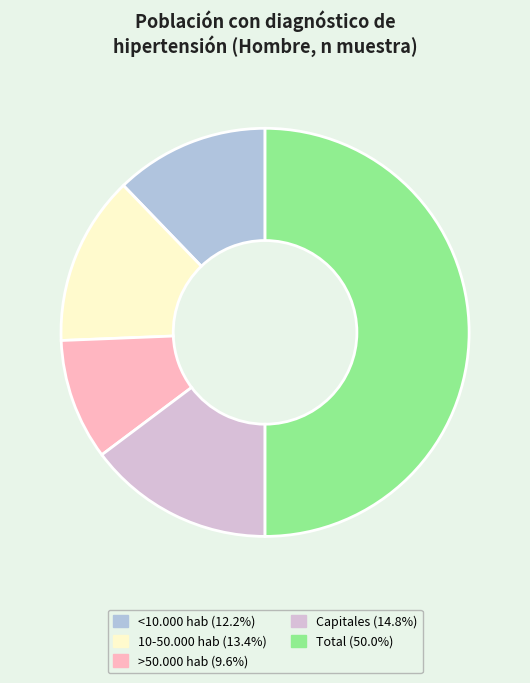

Is Capitales the majority of the pie?

No